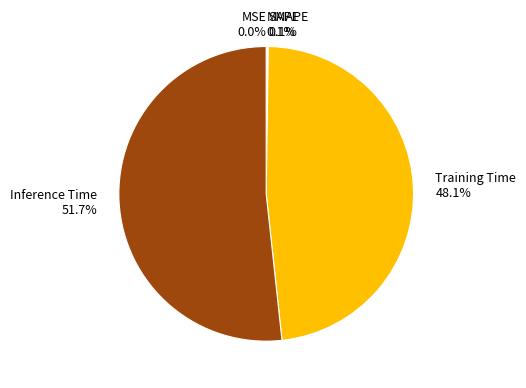

What is the majority slice?

Inference Time